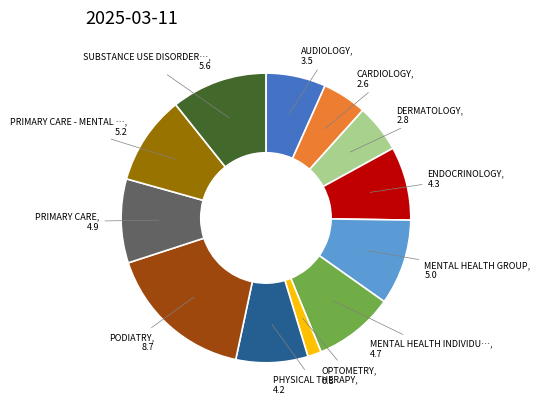

How many segments does this pie chart have?

12